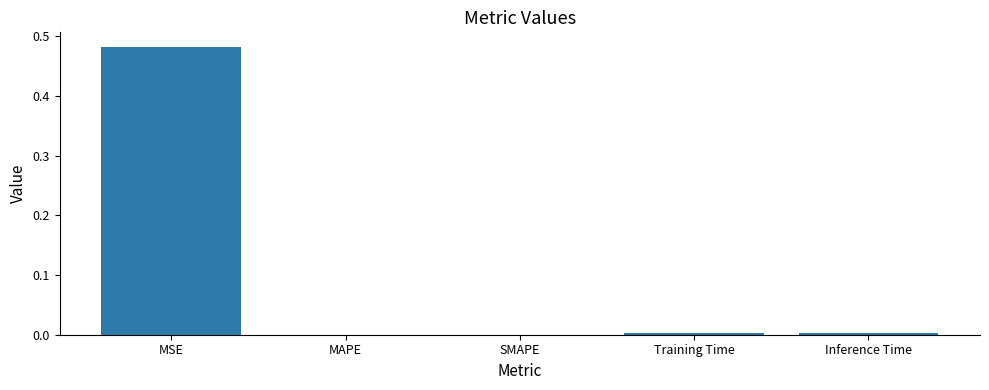

Is it true that the value at Inference Time is 0.0?

True